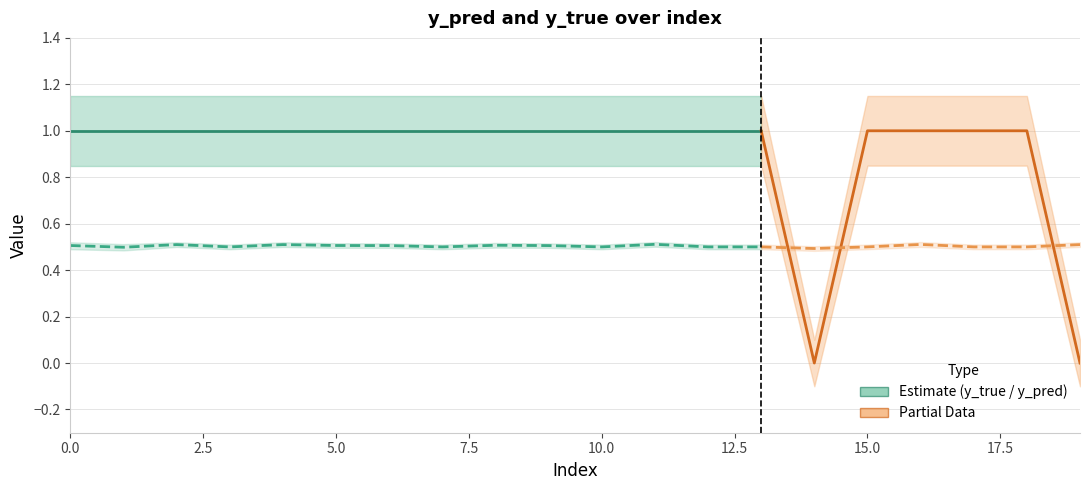

Which has a higher value, 19 or 16?

16